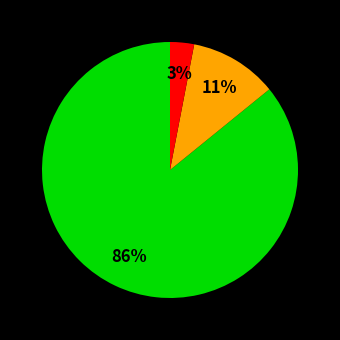

To the nearest percent, what is the average slice percentage?

33%